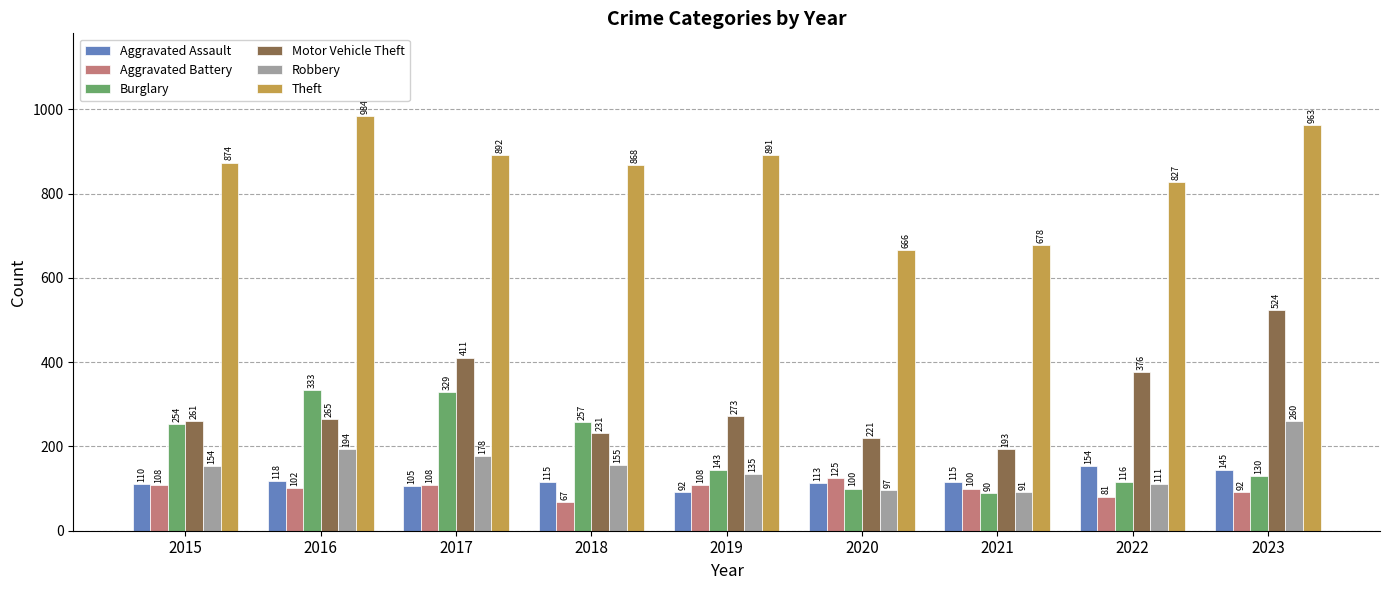

At 2019, list the series in order from largest to smallest.

Theft, Motor Vehicle Theft, Burglary, Robbery, Aggravated Battery, Aggravated Assault